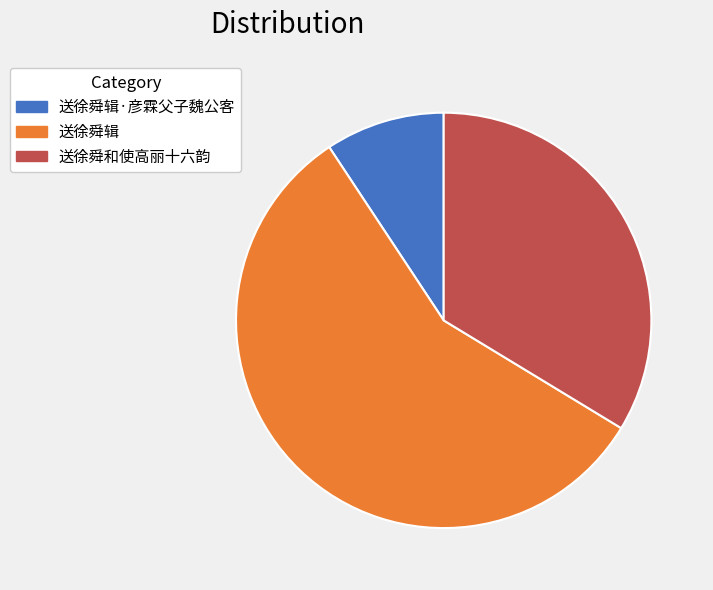

What is the smallest slice in the pie chart?

送徐舜辑·彦霖父子魏公客